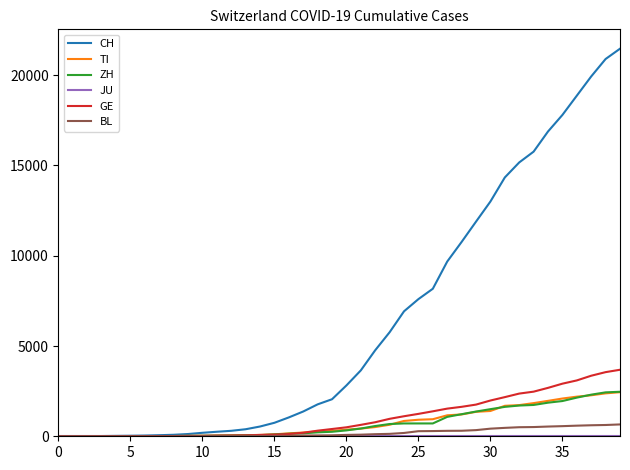

What is the highest value of the ZH series?

2466